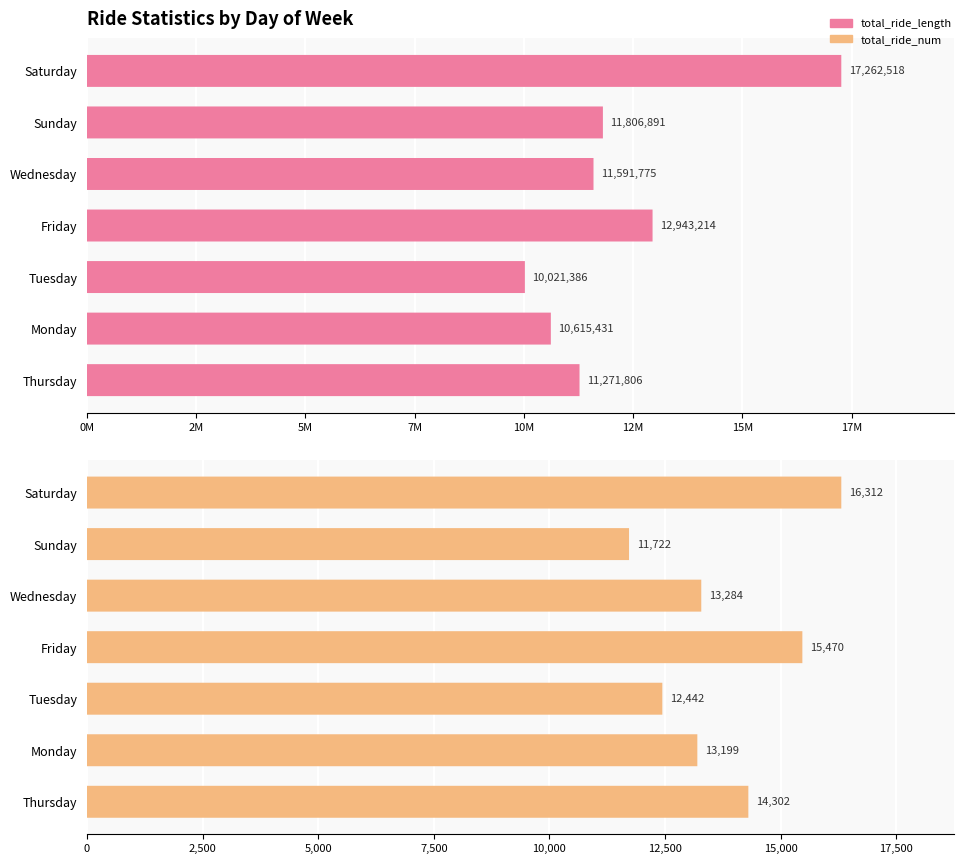

How many distinct data groups are displayed?

2